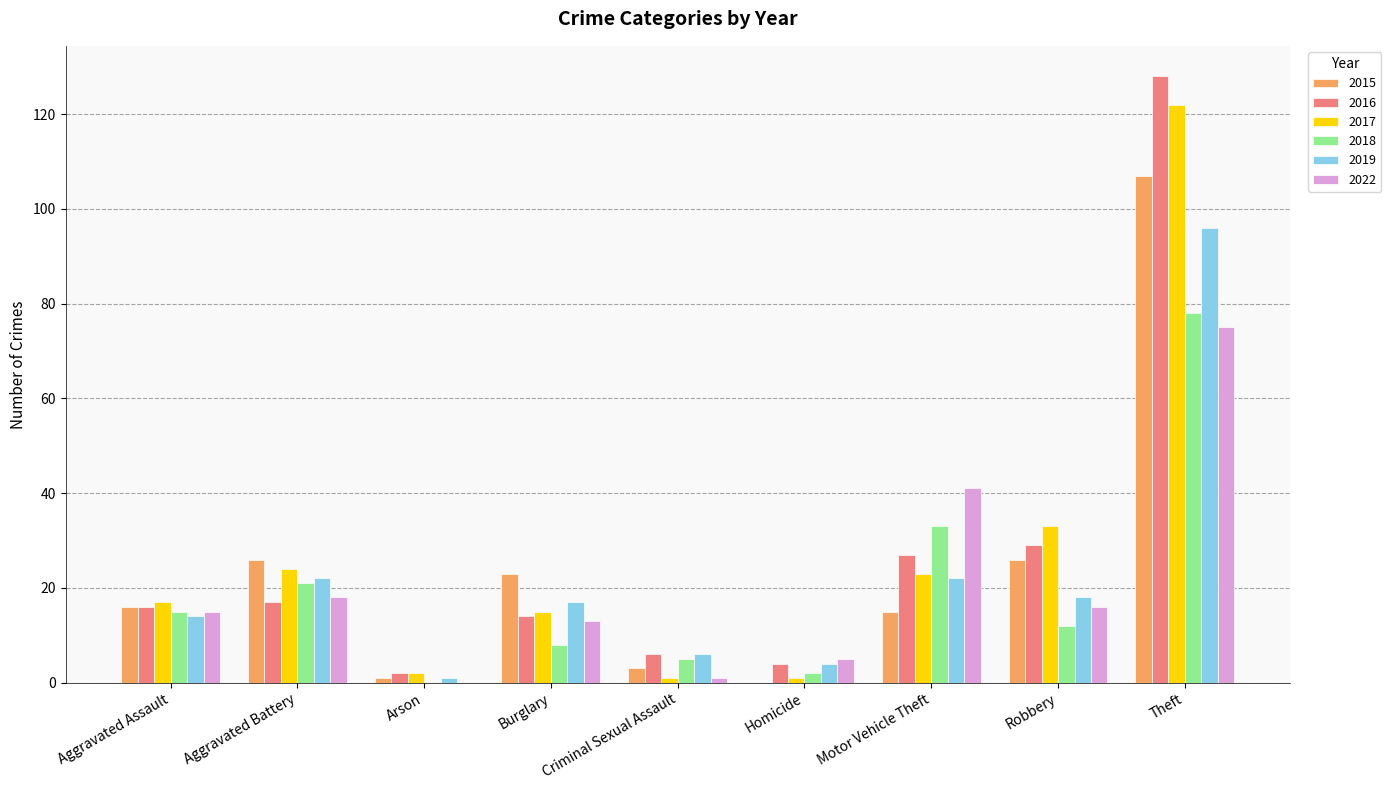

Reading right to left, what are all the values shown in this chart?

2015: 107	26	15	0	3	23	1	26	16
2016: 128	29	27	4	6	14	2	17	16
2017: 122	33	23	1	1	15	2	24	17
2018: 78	12	33	2	5	8	0	21	15
2019: 96	18	22	4	6	17	1	22	14
2022: 75	16	41	5	1	13	0	18	15